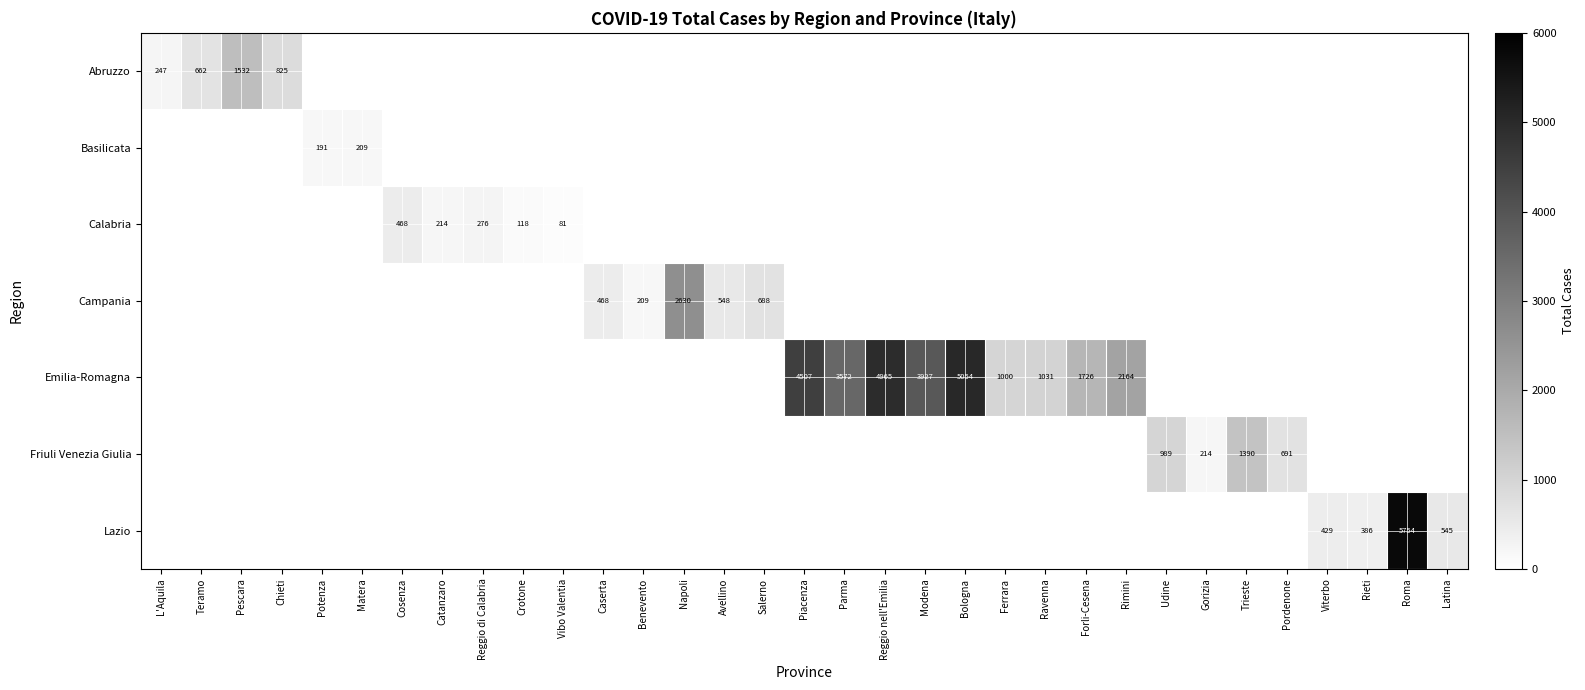

The Campania series shows 4564 at Napoli. True or false?

False